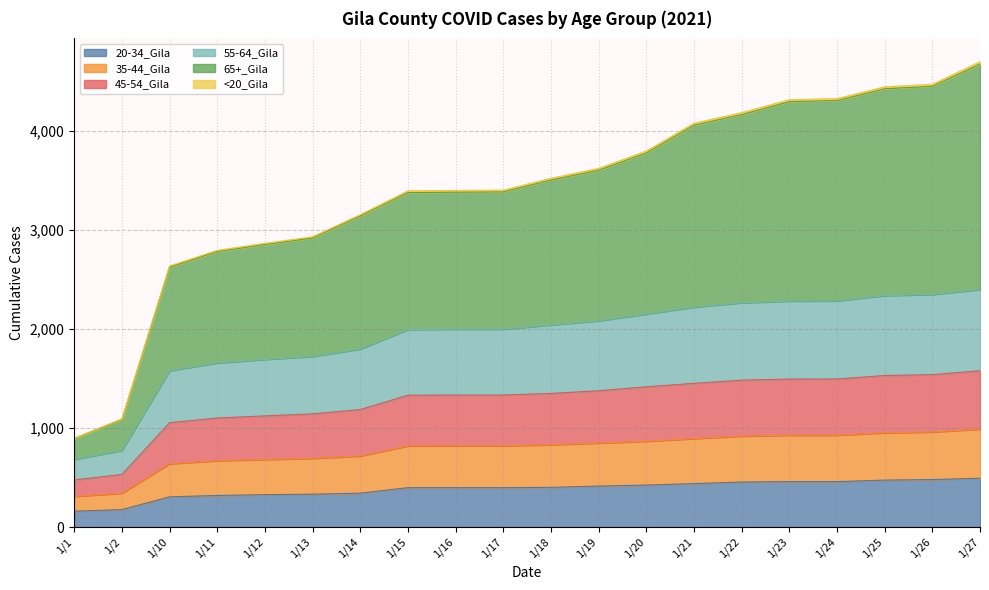

What is the maximum value shown in the chart?

4678